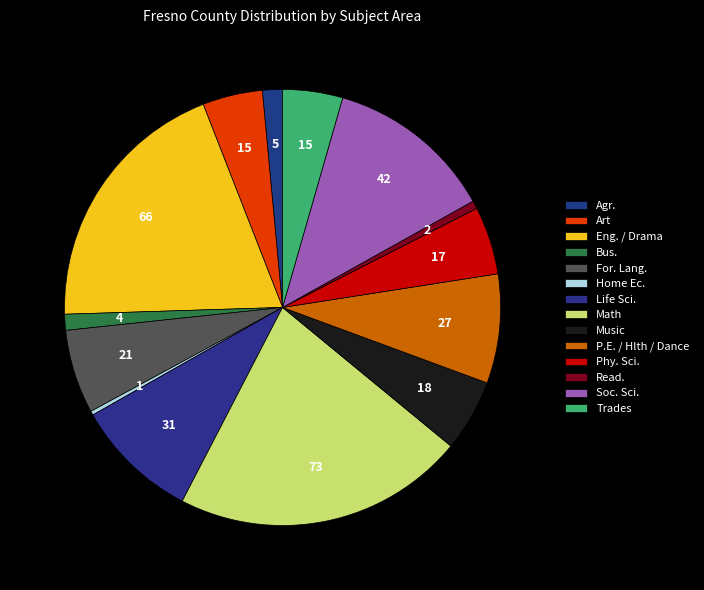

To the nearest percent, what percentage of the pie is Art?

4%